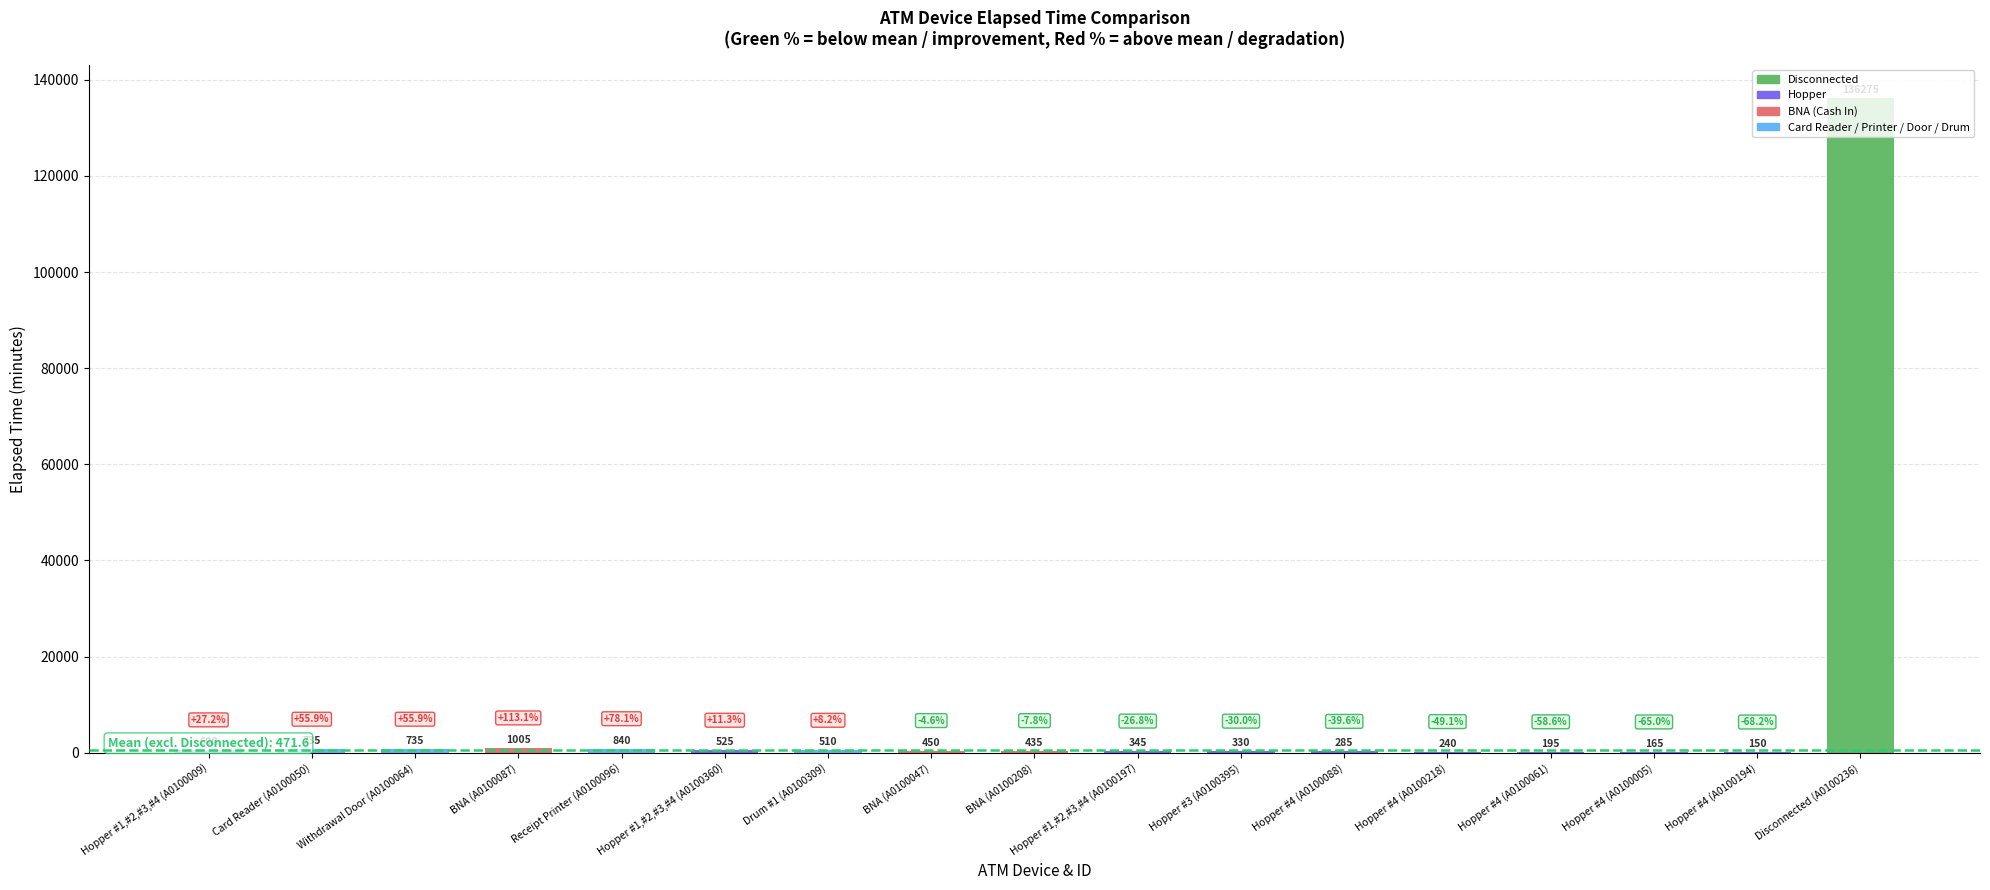

Where is the data nearest to the value 68212?

BNA (A0100087)